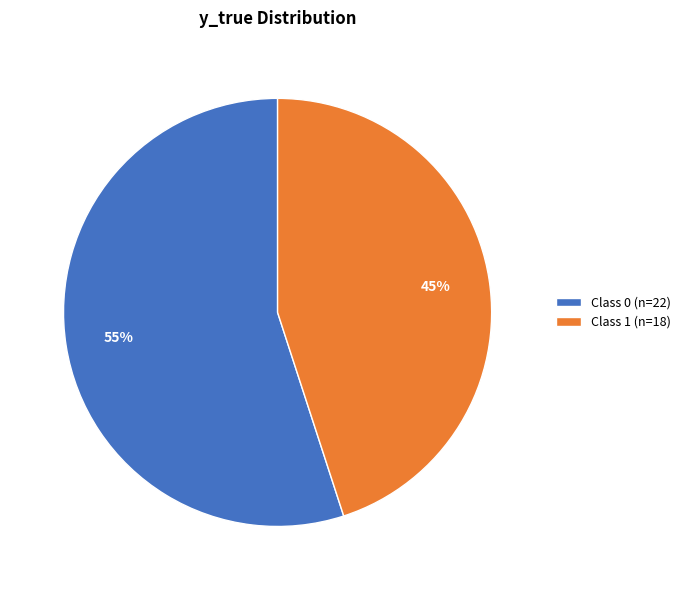

How many slices are in this pie chart?

2